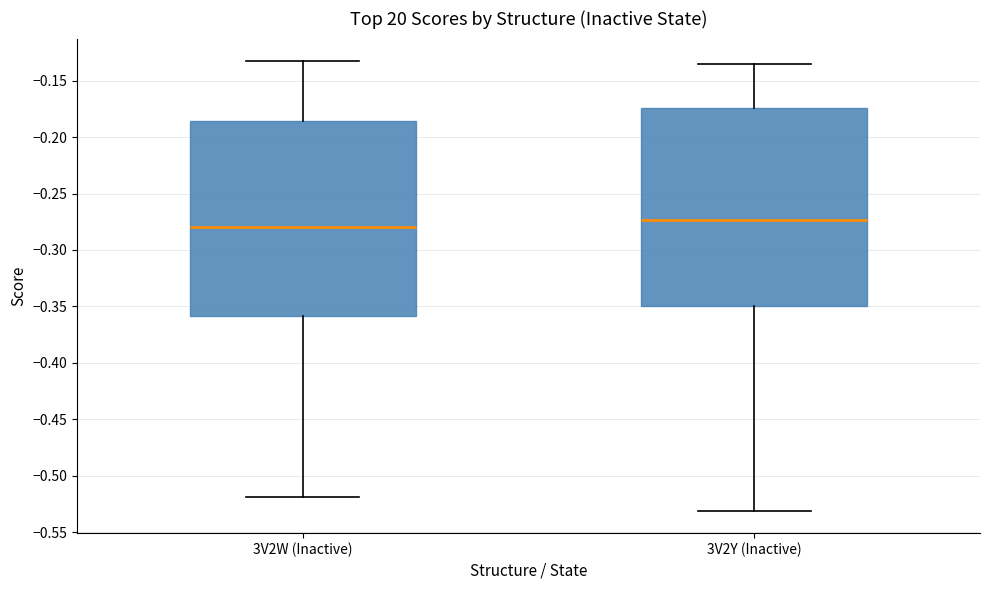

Reading left to right, read every box against the y-axis: the position of its median line, the range the box covers, and the ends of its whiskers. The values are not printed on the chart, so give them approximately, as read against the axis.

3V2W (Inactive): median -0.280, box -0.360 to -0.185, whiskers -0.520 to -0.135
3V2Y (Inactive): median -0.275, box -0.350 to -0.175, whiskers -0.530 to -0.135